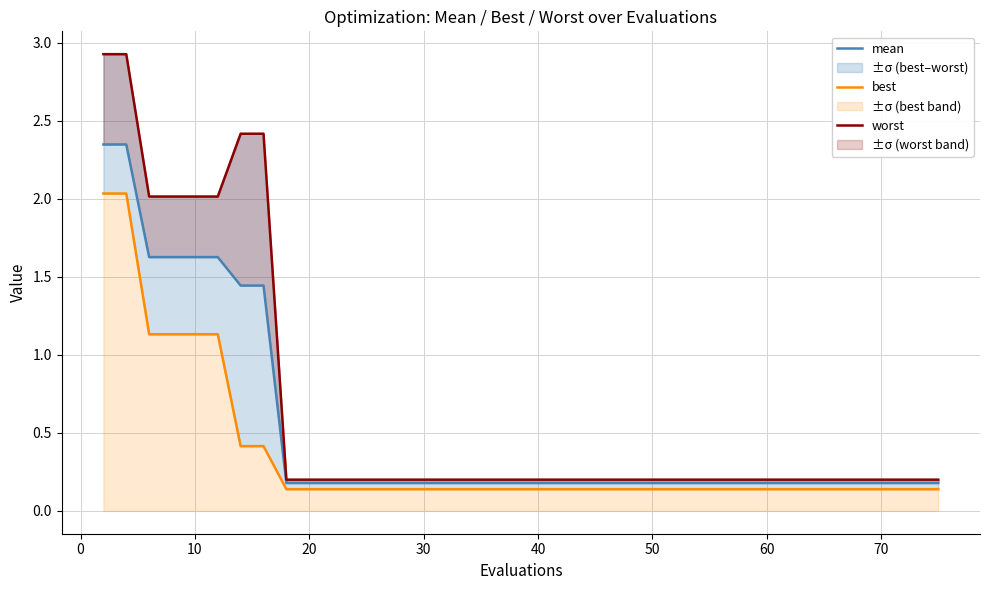

What is the label of the 35th point from the right?

40